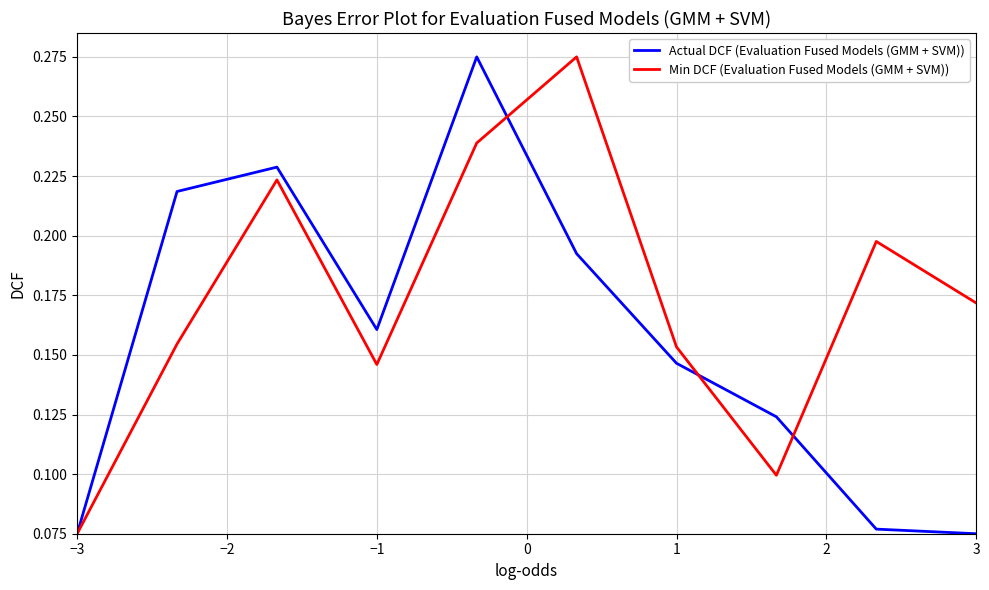

Which series has the largest total across all categories?

Min DCF (Evaluation Fused Models (GMM + SVM))